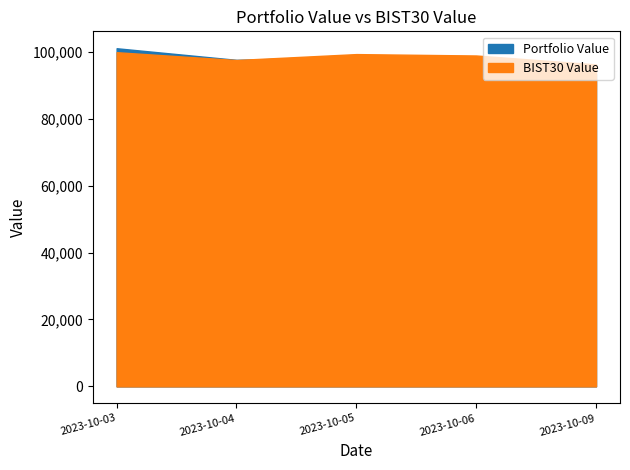

At which label is Portfolio Value closest to 97205?

2023-10-06